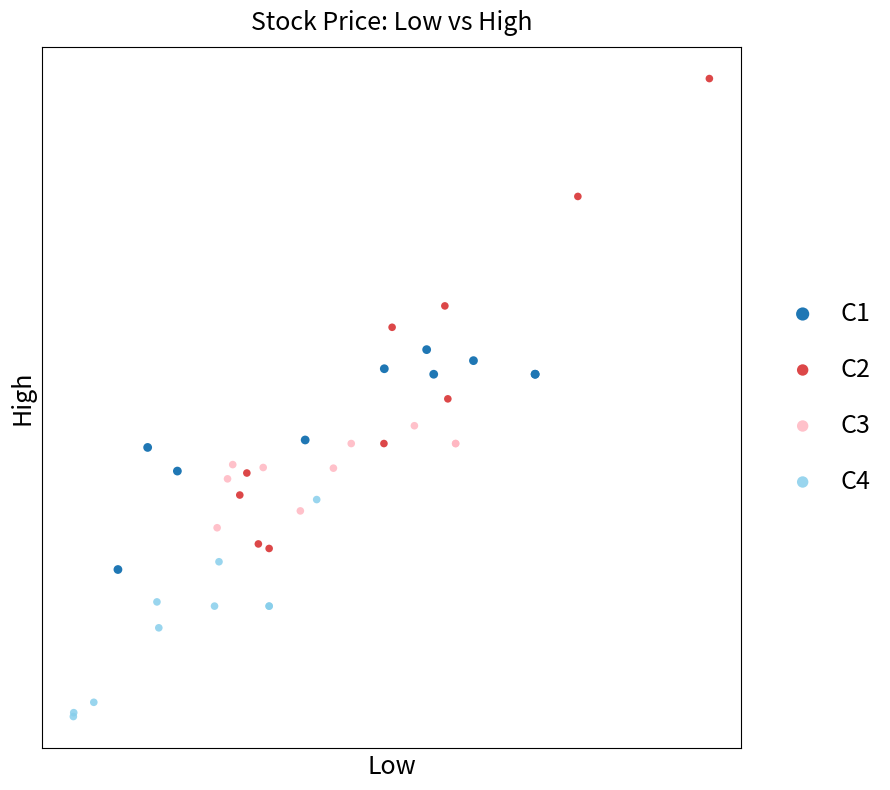

Which series has the widest spread of Y values?

C2